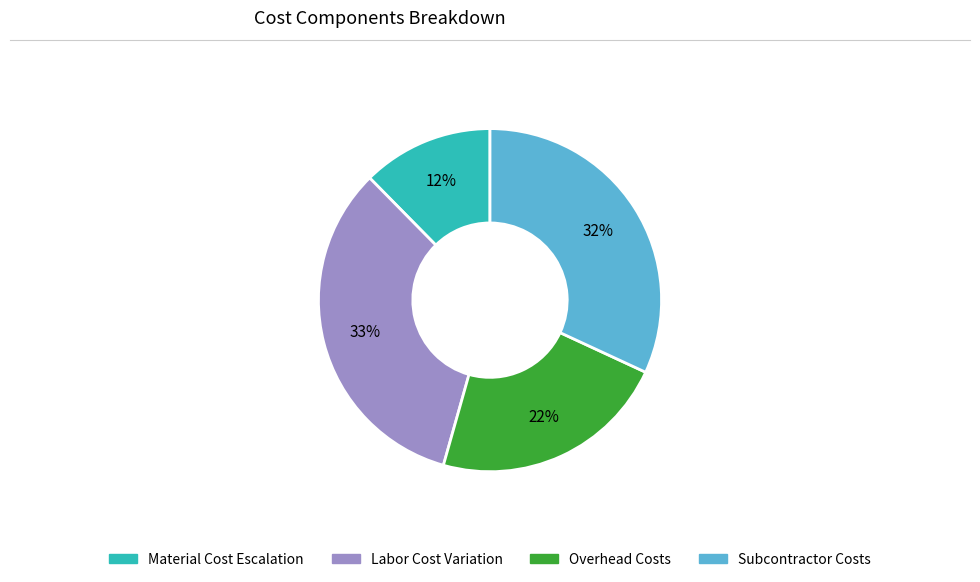

How many segments does this pie chart have?

4